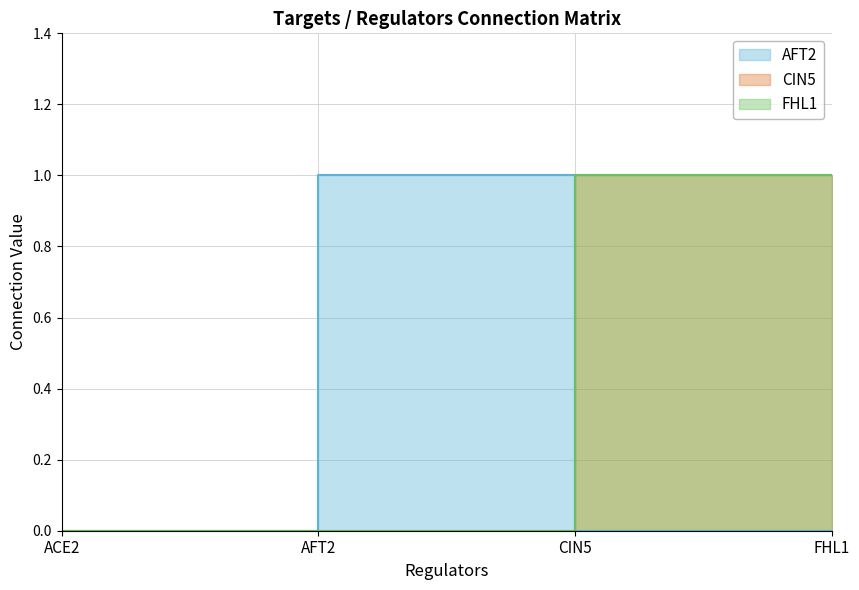

True or false: CIN5 and AFT2 cross at least once.

True